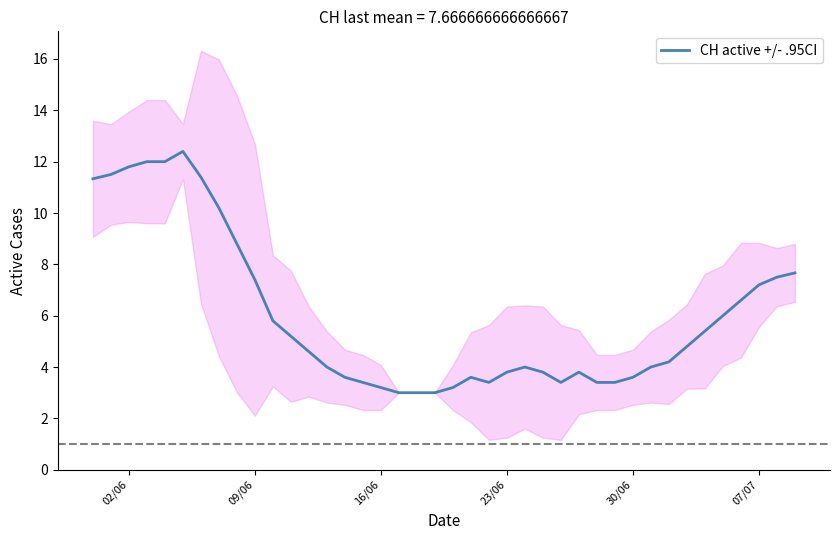

True or false: CH active +/- .95CI has a value of 8.2 at 02/06.

False